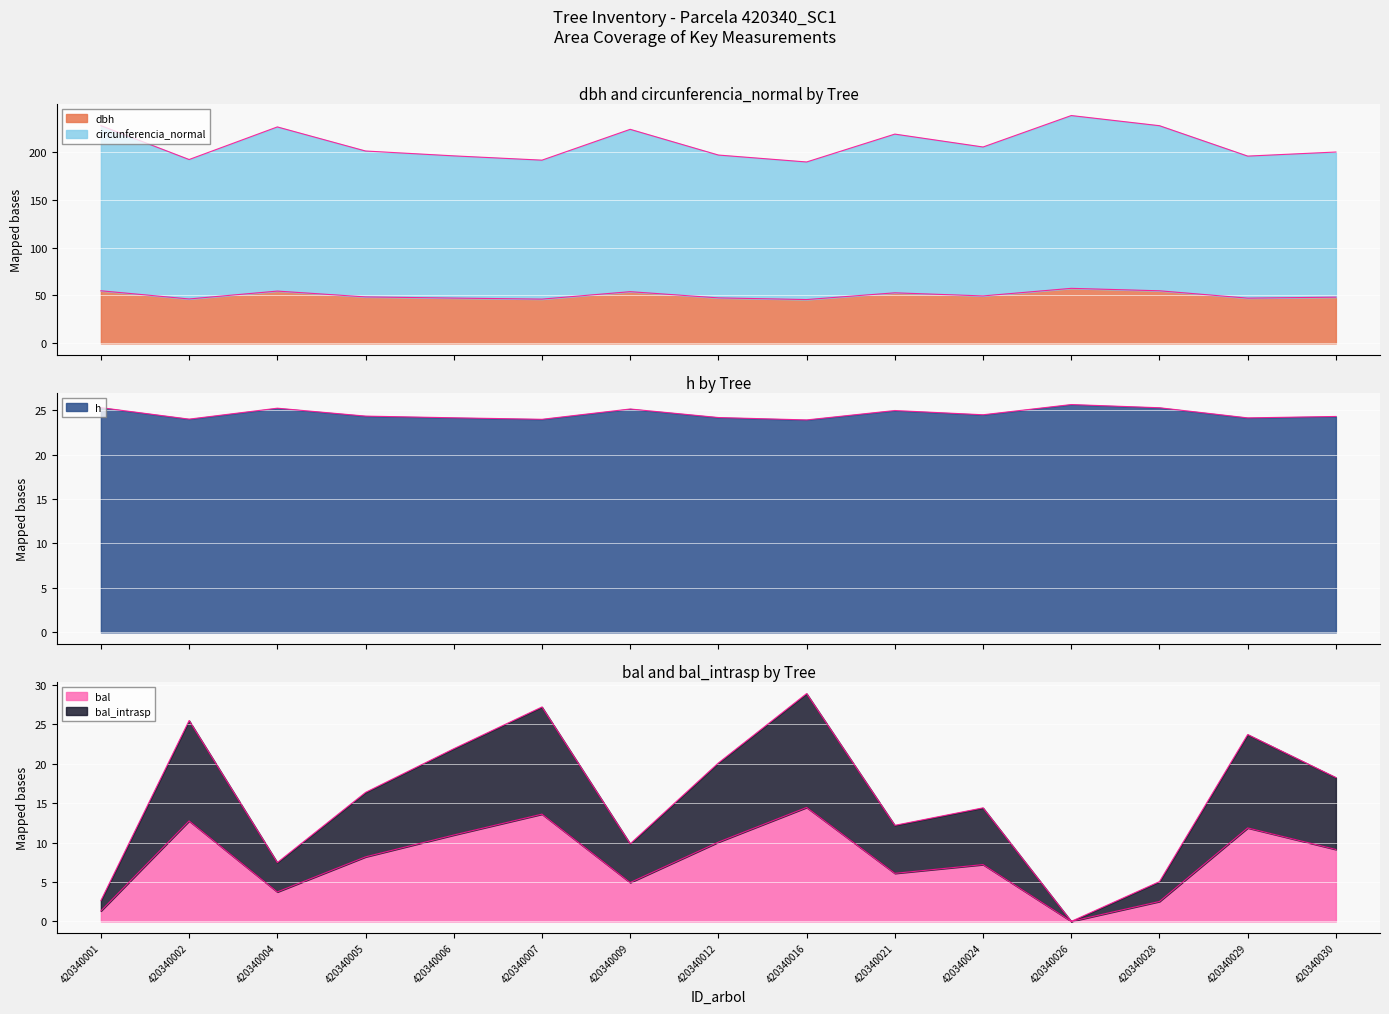

How many intersections are there between bal_intrasp and h?

6